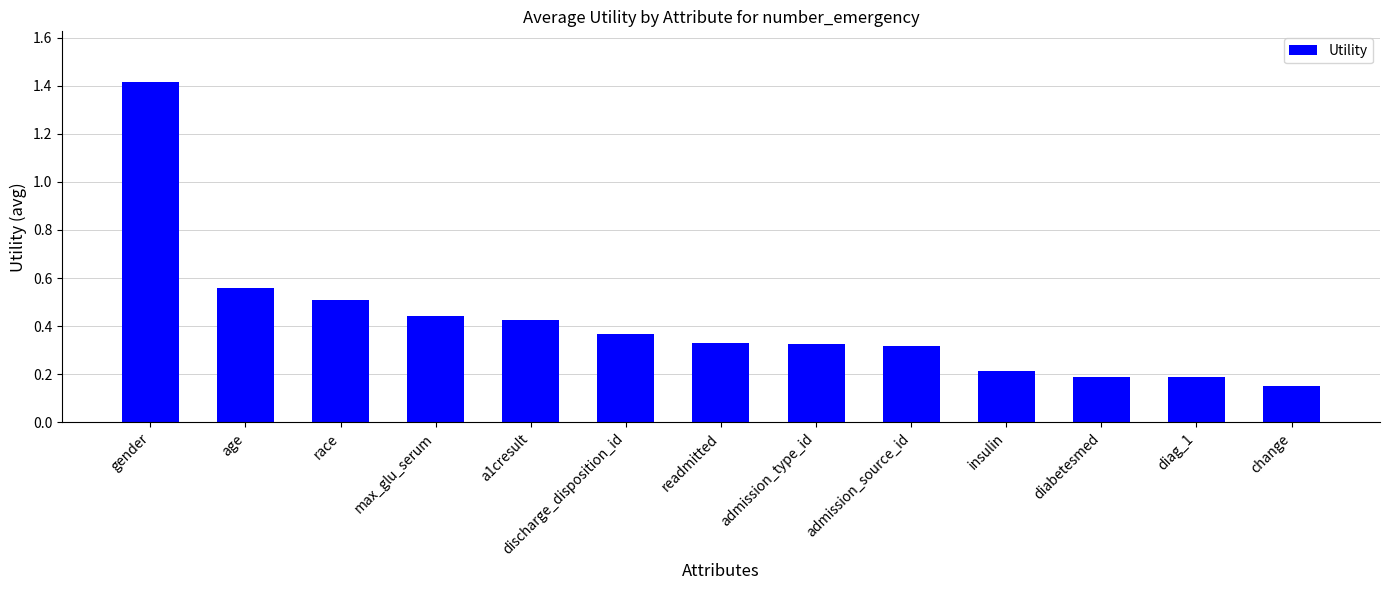

Which category has the lowest value across all series?

change